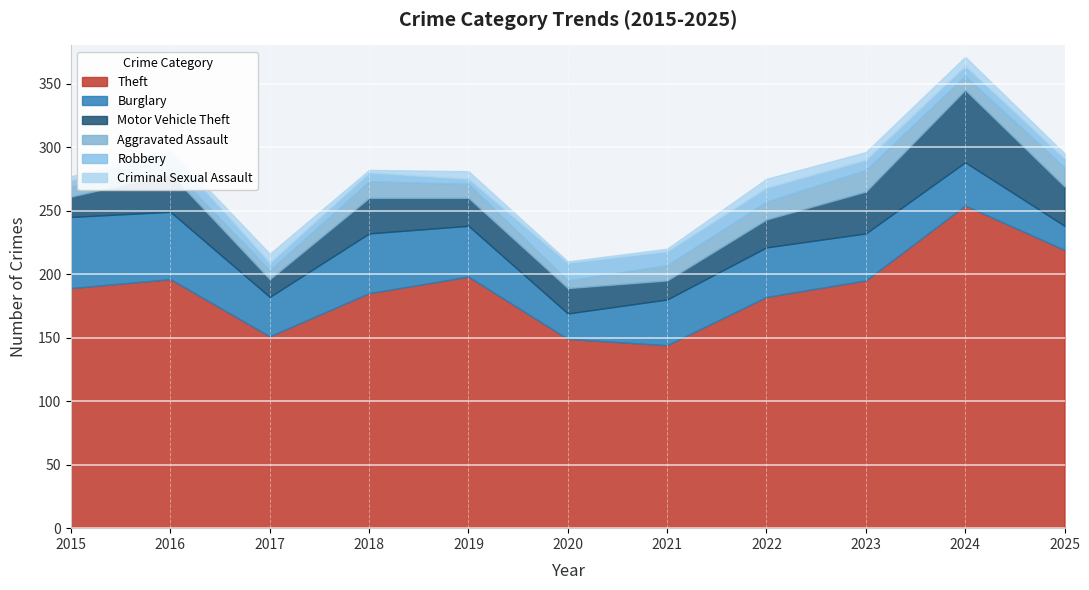

List the series in order of their peak value, lowest first.

Criminal Sexual Assault, Robbery, Aggravated Assault, Burglary, Motor Vehicle Theft, Theft